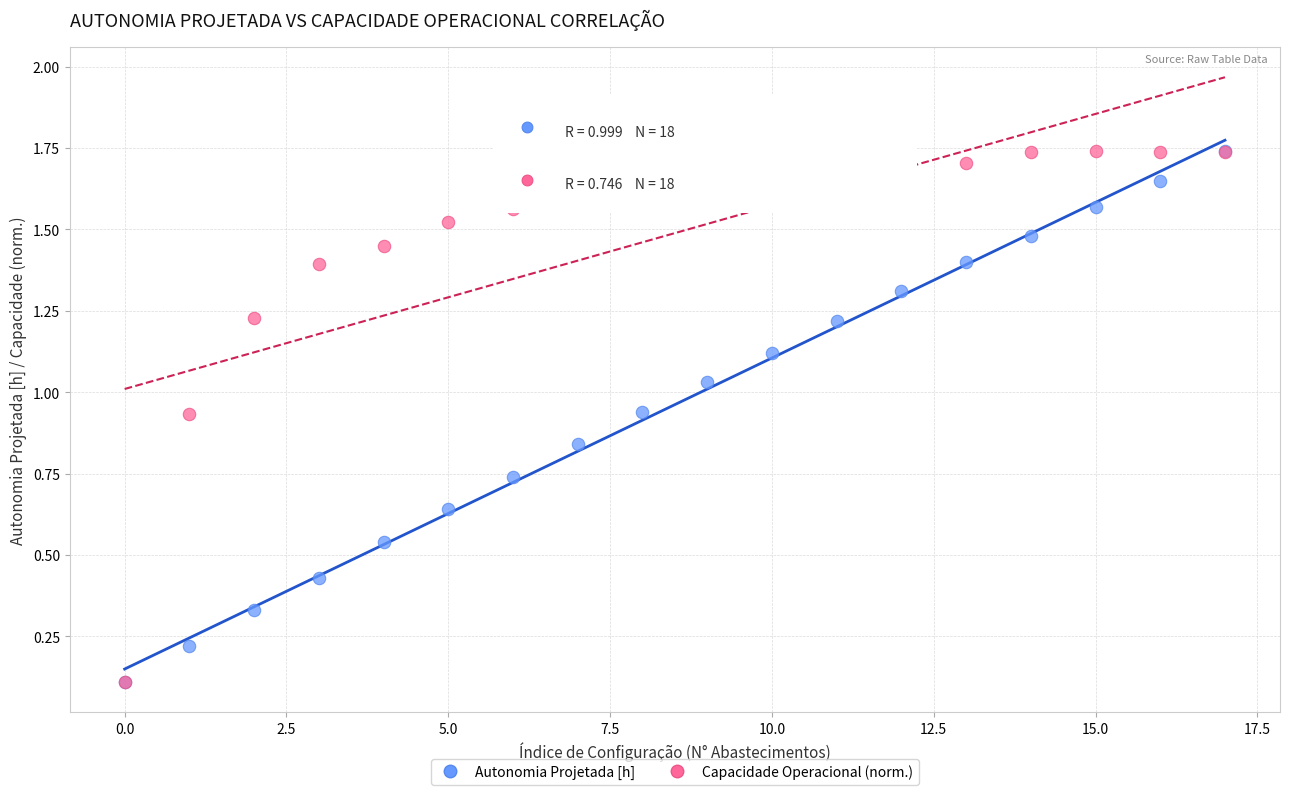

What are all the series names shown in the legend?

Autonomia Projetada [h], Capacidade Operacional (norm.)